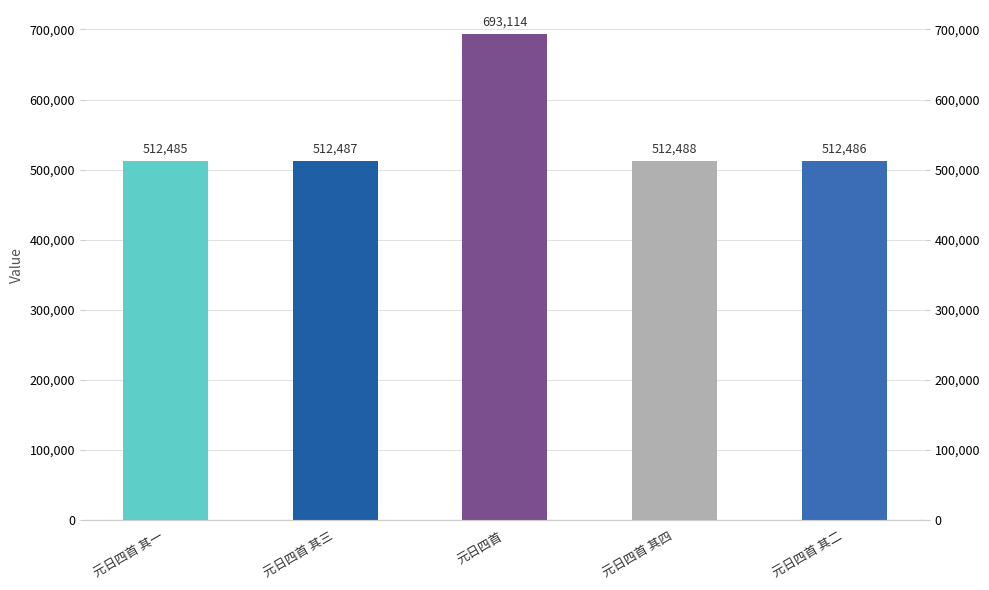

Is it true that the value at 元日四首 其四 is 512488?

True